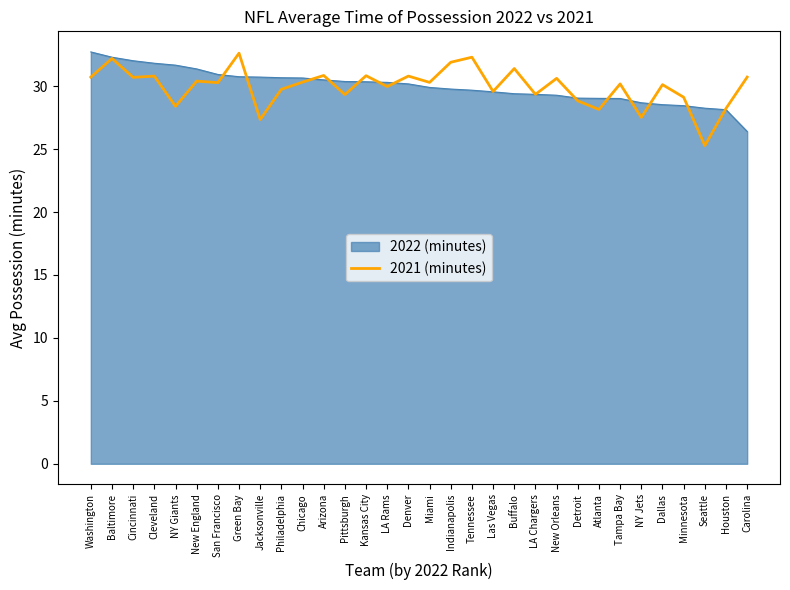

Which label corresponds to the smallest value in the chart?

Seattle